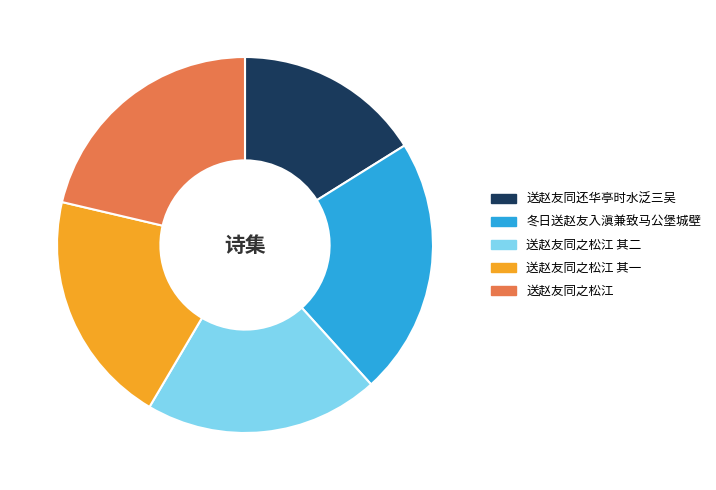

Count the number of slices in the pie.

5